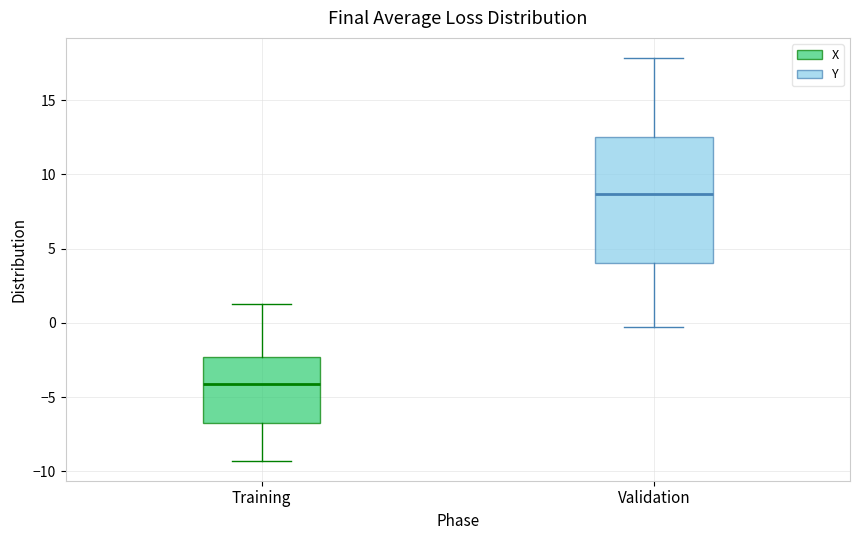

Reading left to right, read every box against the y-axis: the position of its median line, the range the box covers, and the ends of its whiskers. The values are not printed on the chart, so give them approximately, as read against the axis.

Training: median -4.0, box -6.5 to -2.5, whiskers -9.5 to 1.5
Validation: median 8.5, box 4.0 to 12.5, whiskers -0.5 to 18.0